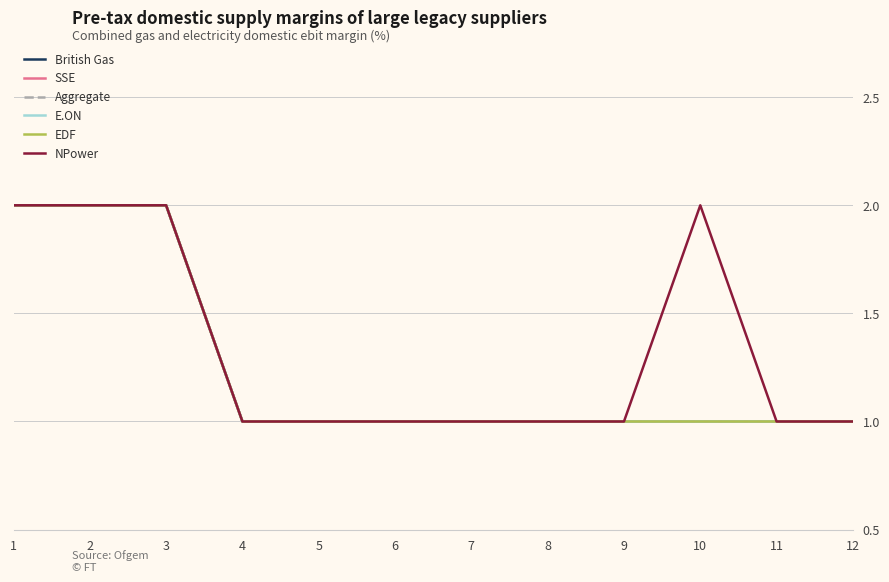

Does the chart have visible grid lines?

Yes